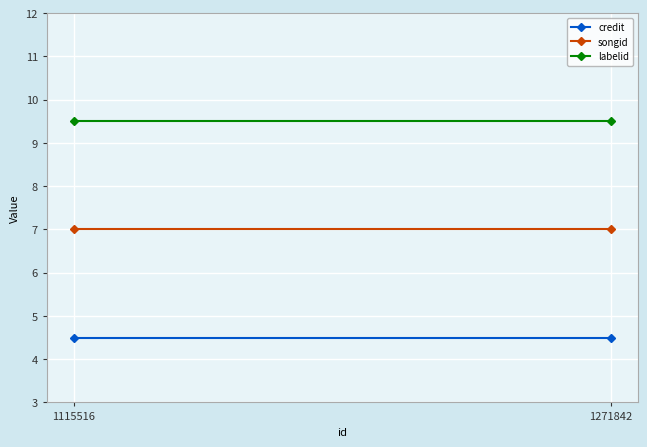

What is the average value of the songid series?

7.0